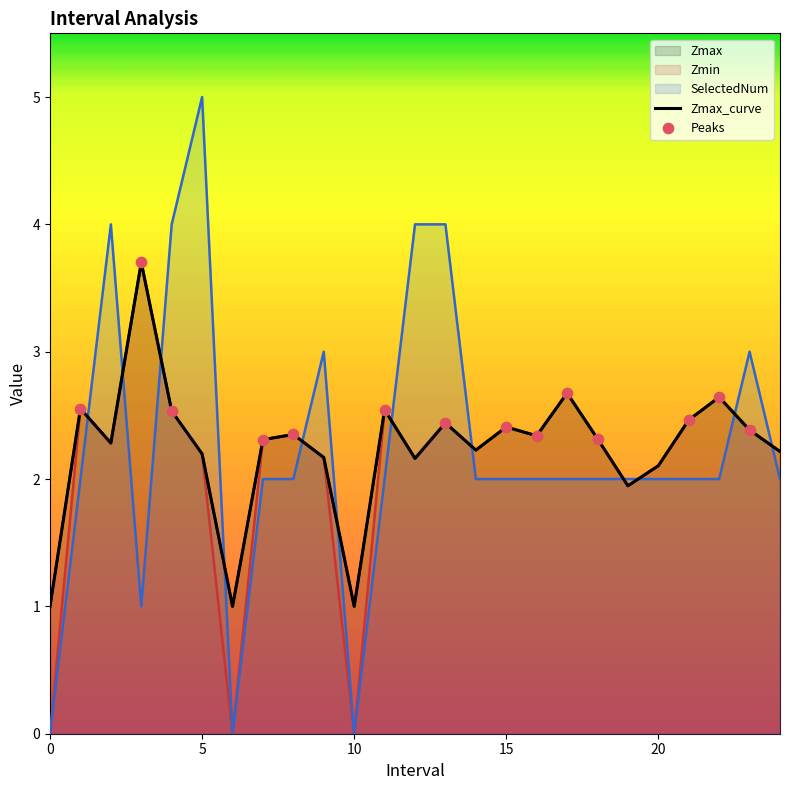

Which series contains the highest Y value?

SelectedNum